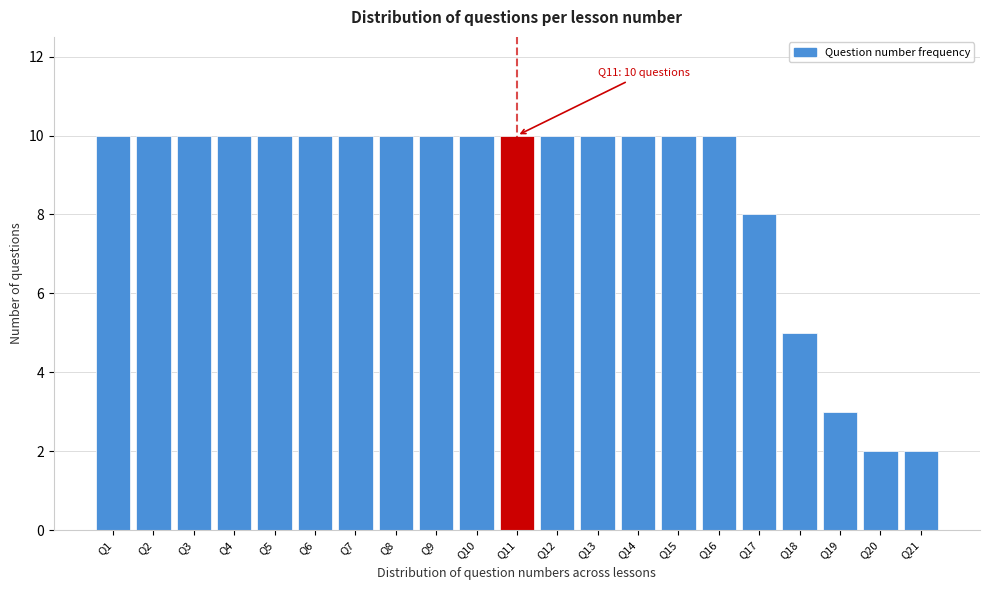

Reading left to right, what are all the values shown in this chart?

10	10	10	10	10	10	10	10	10	10	10	10	10	10	10	10	8	5	3	2	2